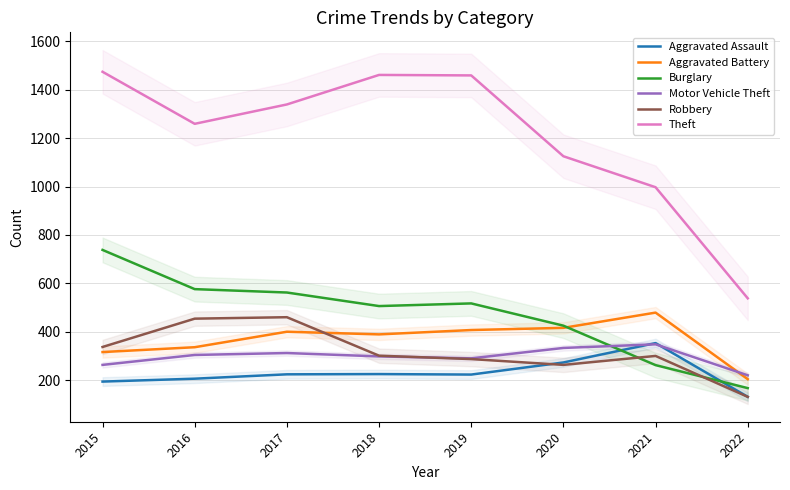

How many values in the Theft series are below 1339?

4